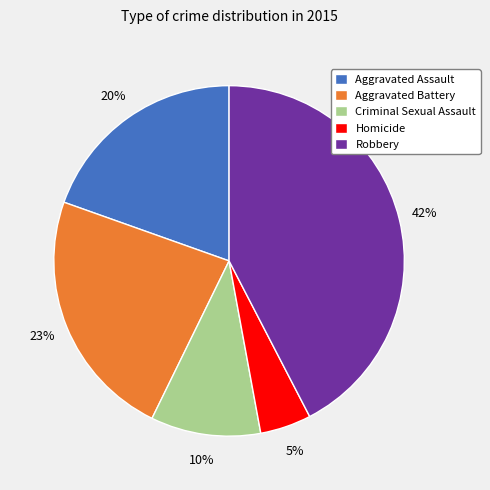

Between Criminal Sexual Assault and Homicide, which is larger?

Criminal Sexual Assault